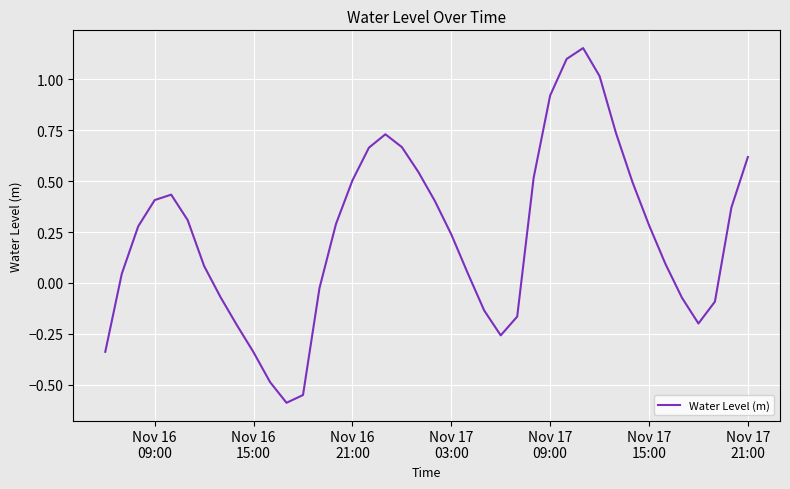

What is the difference between the maximum and minimum values?

1.7